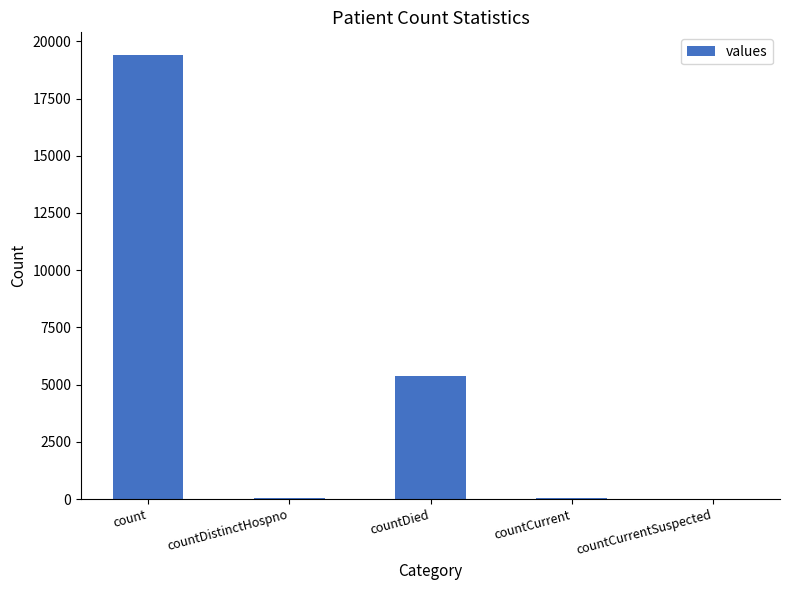

What is the change in value from count to countDistinctHospno?

-19382